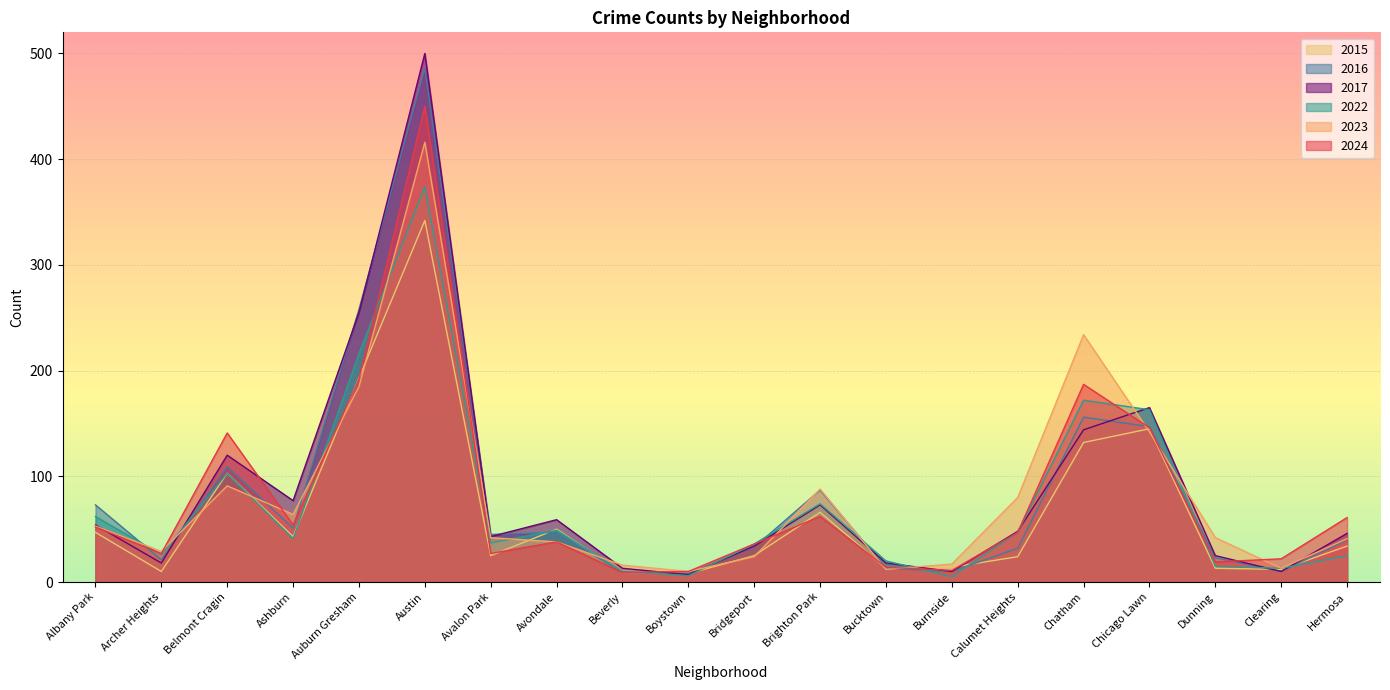

Which series has the largest total across all categories?

2017